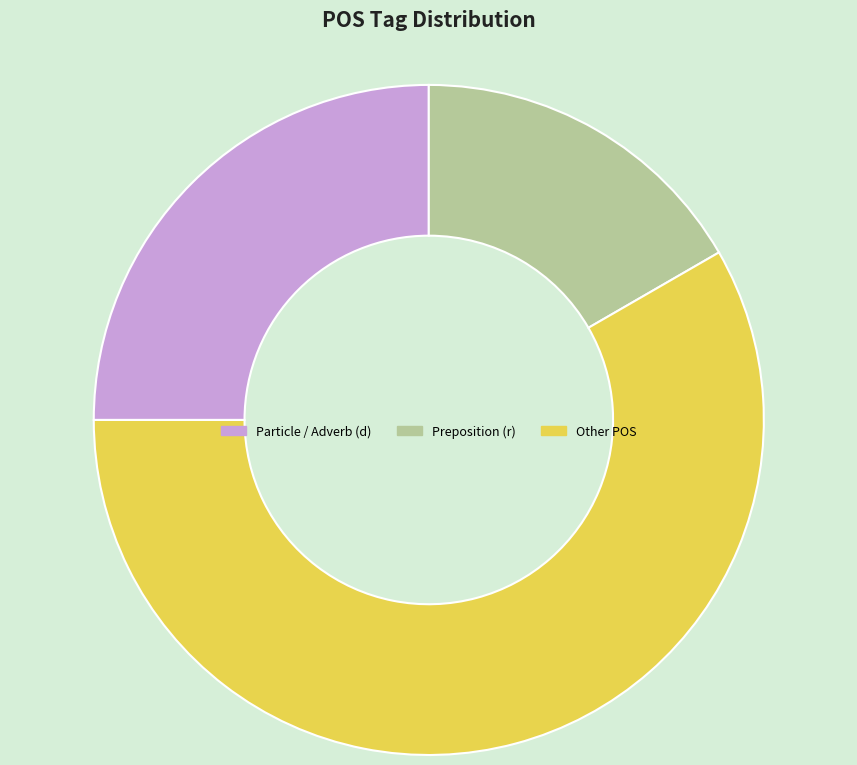

Rank the categories by value from lowest to highest.

Preposition (r), Particle / Adverb (d), Other POS